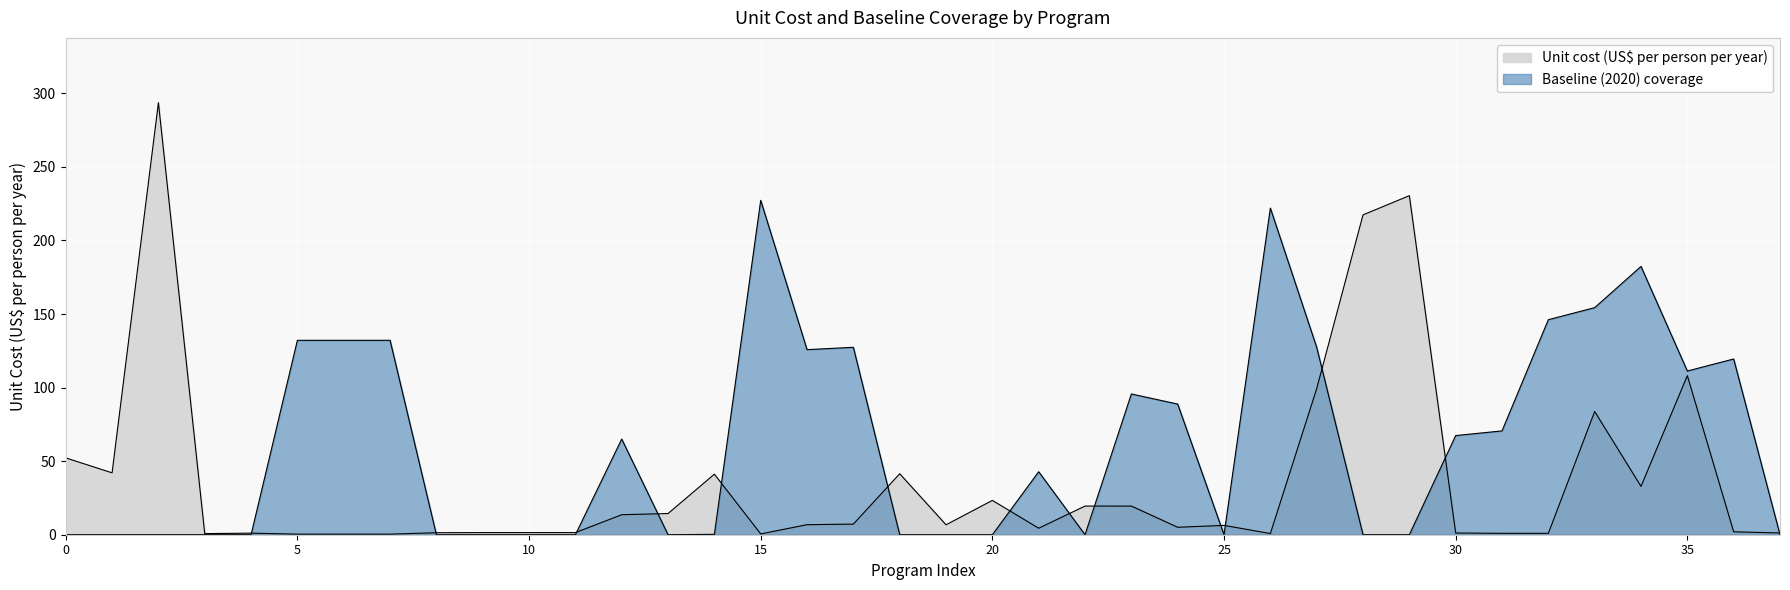

List the labels in order of Unit cost (US$ per person per year) value, smallest first.

IFA fortification of maize, IFA fortification of rice, IFA fortification of wheat flour, Iron and iodine fortification of salt, Delayed cord clamping, Oral rehydration salts, WASH: Handwashing, WASH: Hygenic disposal, Family planning, Vitamin A supplementation, Zinc supplementation, IFAS (community), IFAS (health facility), IFAS (retailer), IFAS (school), Zinc for treatment + ORS, Long-lasting insecticide-treated bednets, Micronutrient powders, Multiple micronutrient supplementation, Kangaroo mother care, IYCF 1, IYCF 2, IFAS for pregnant women (community), IFAS for pregnant women (health facility), Mg for pre-eclampsia, Mg for eclampsia, Lipid-based nutrition supplements, WASH: Improved water source, IPTp, IYCF 3, Calcium supplementation, Balanced energy-protein supplementation, WASH: Improved sanitation, Public provision of complementary foods, WASH: Piped water, Treatment of SAM, Management of MAM, Cash transfers